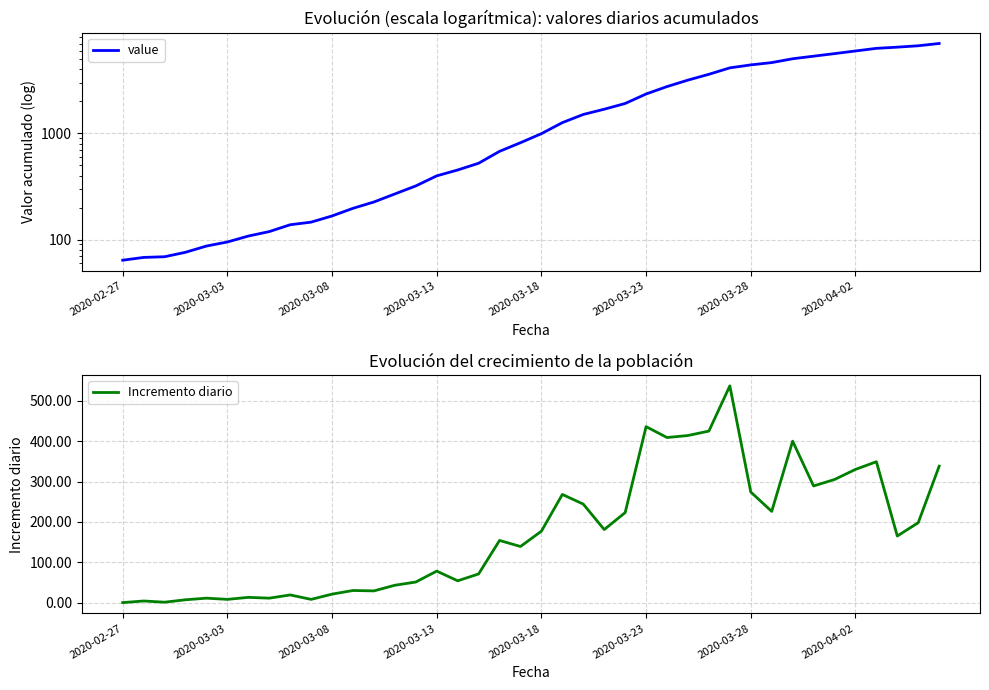

What is the value of the Incremento diario point at the 26th from the left?

436